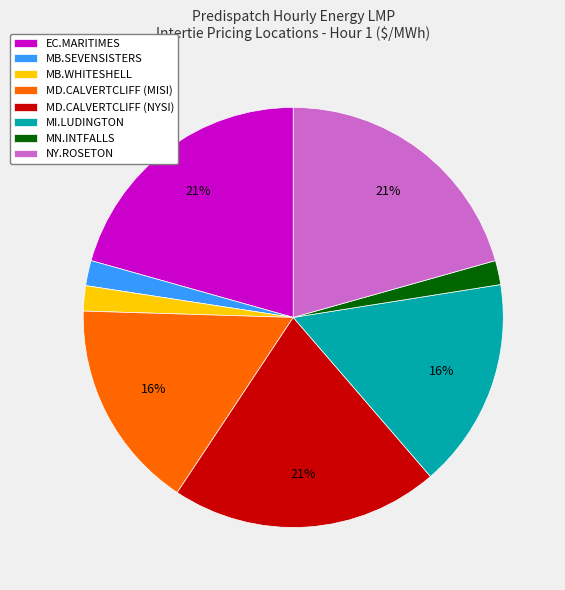

To the nearest percent, what is the difference between the largest and smallest slice percentages?

19%